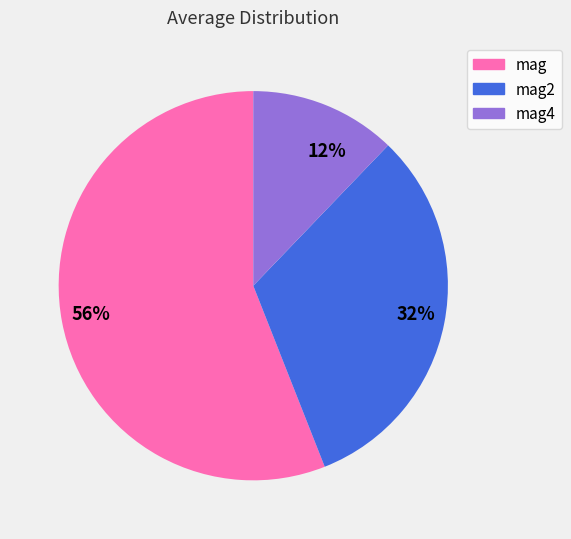

Which slice is the largest?

56%